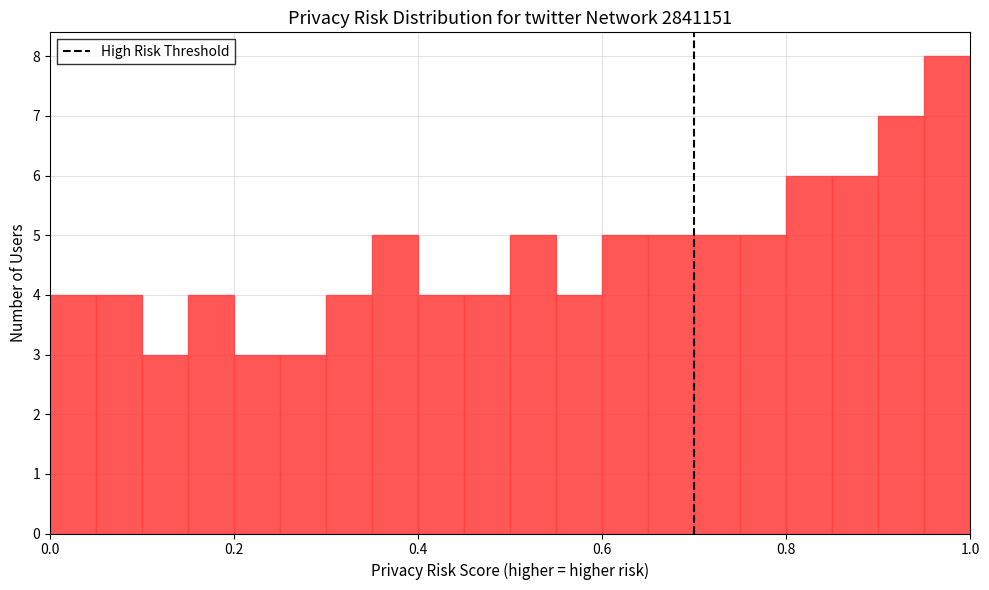

Around what value on the x-axis is the tallest bar? Give the approximate position of its centre, as read against the axis.

0.98